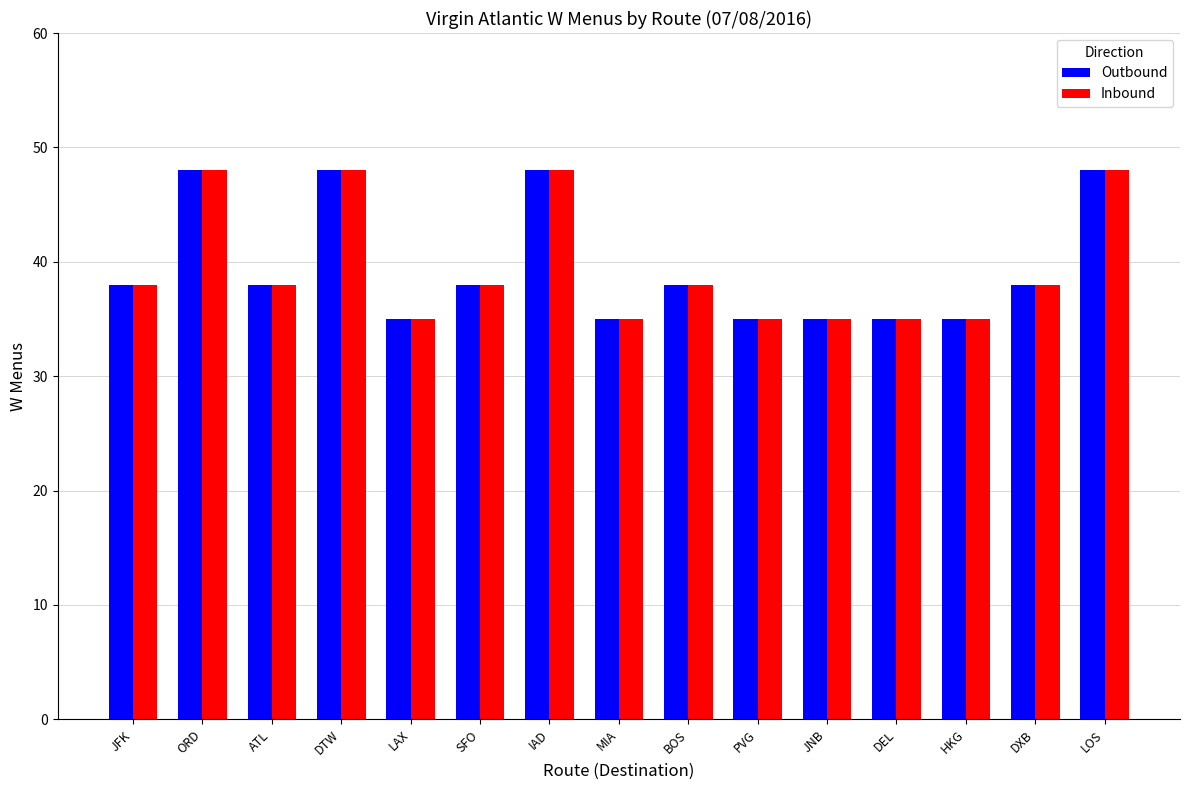

What is the label of the 4th bar from the right?

DEL